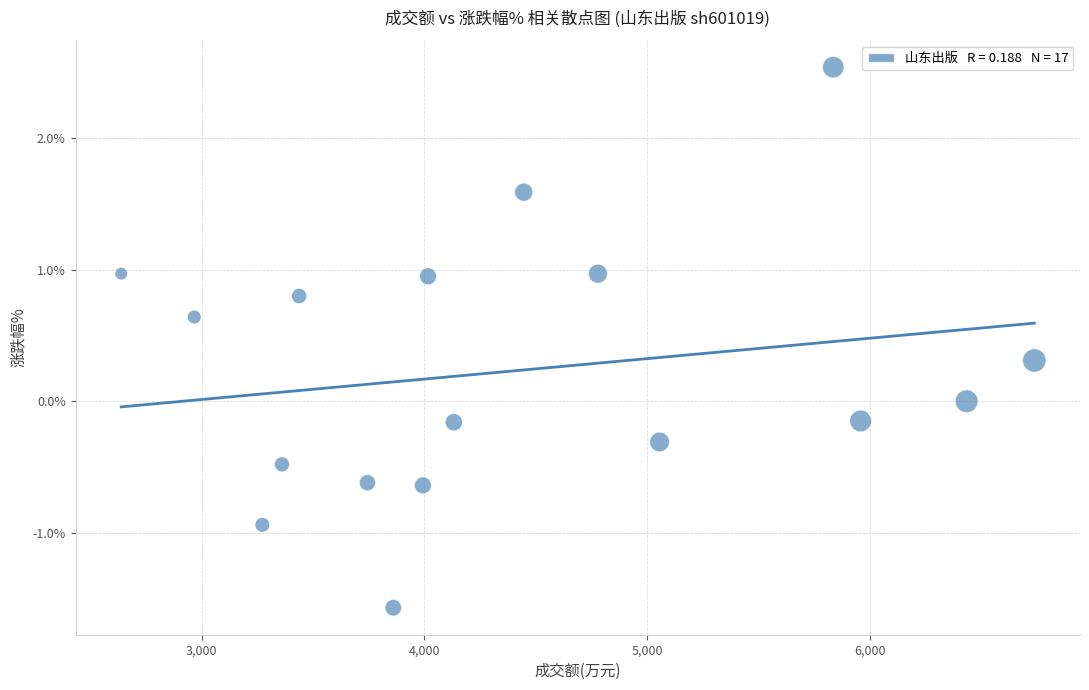

What is the range of Y values (max minus min)?

4.1